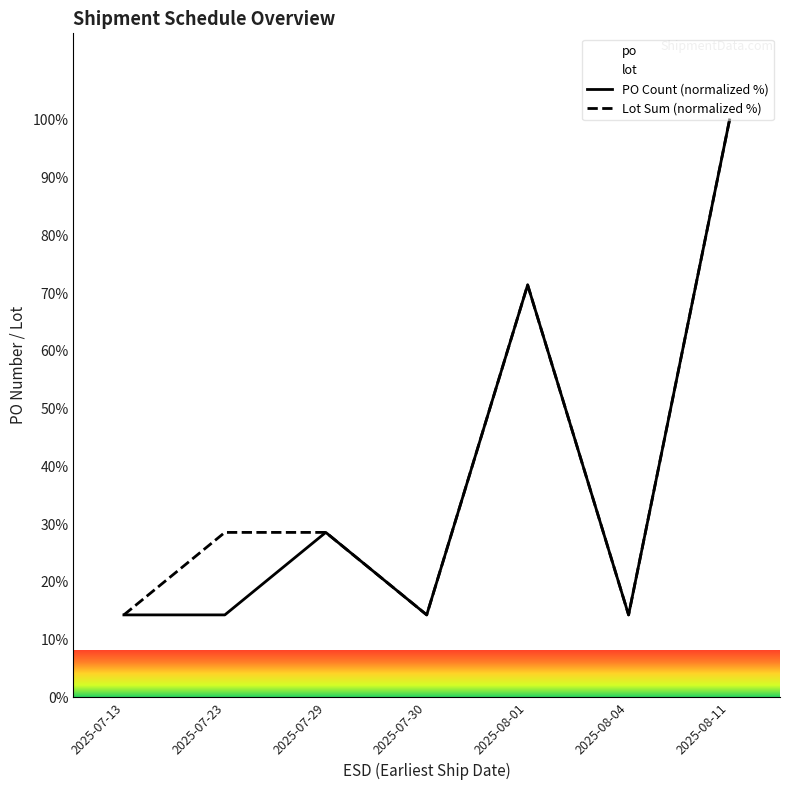

Rank the series at 2025-07-23 from lowest to highest value.

PO Count (normalized %), Lot Sum (normalized %)